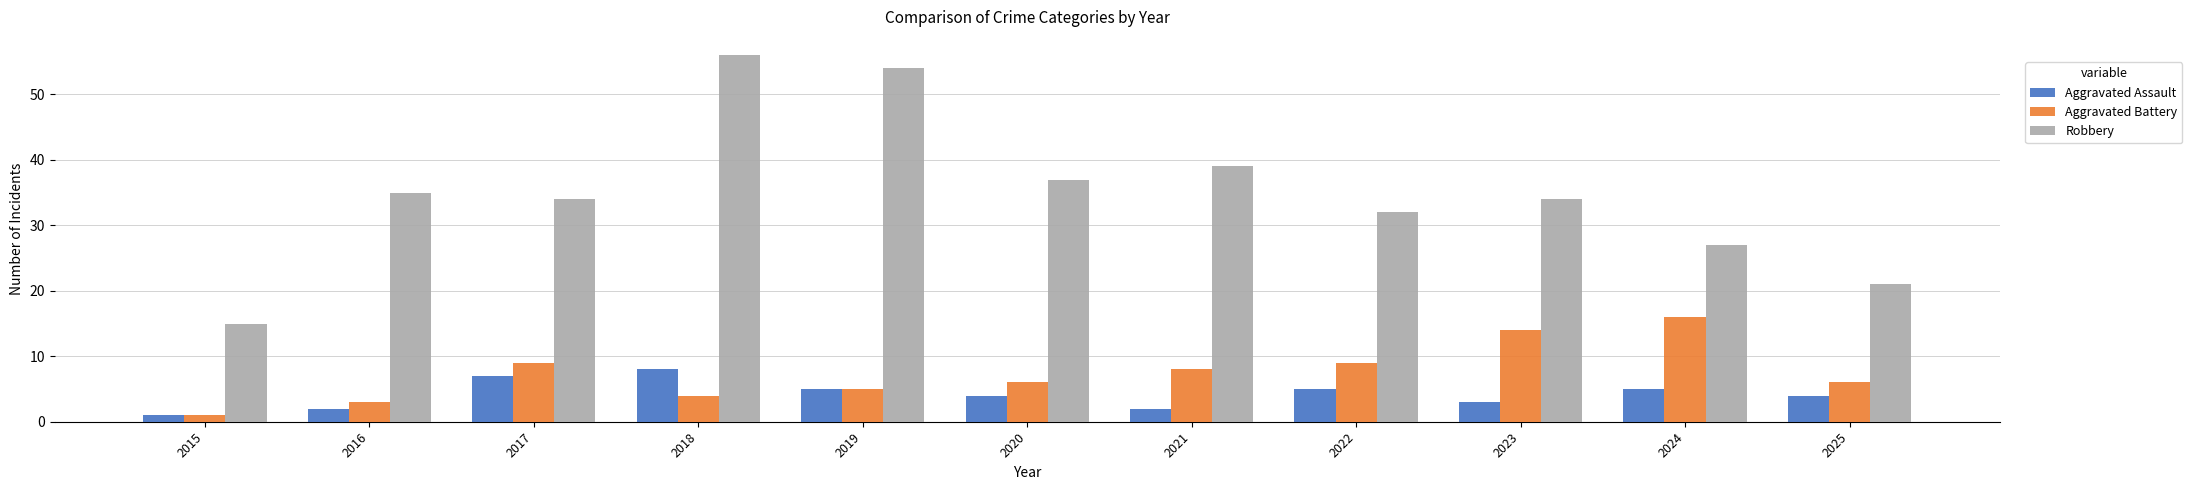

What is the difference between the Aggravated Battery values at 2020 and 2017?

3